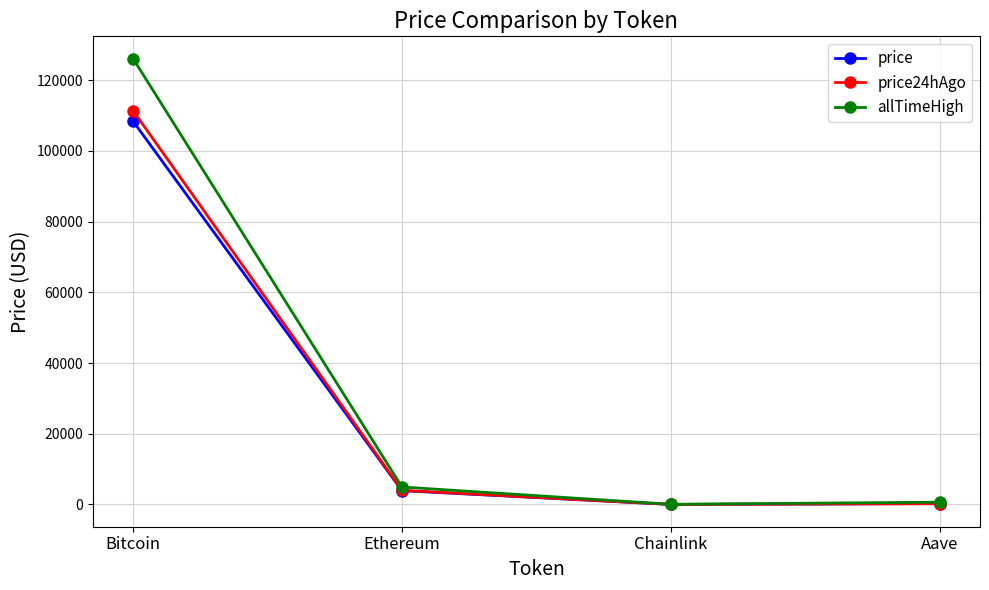

What is the label of the 3rd point from the left?

Chainlink